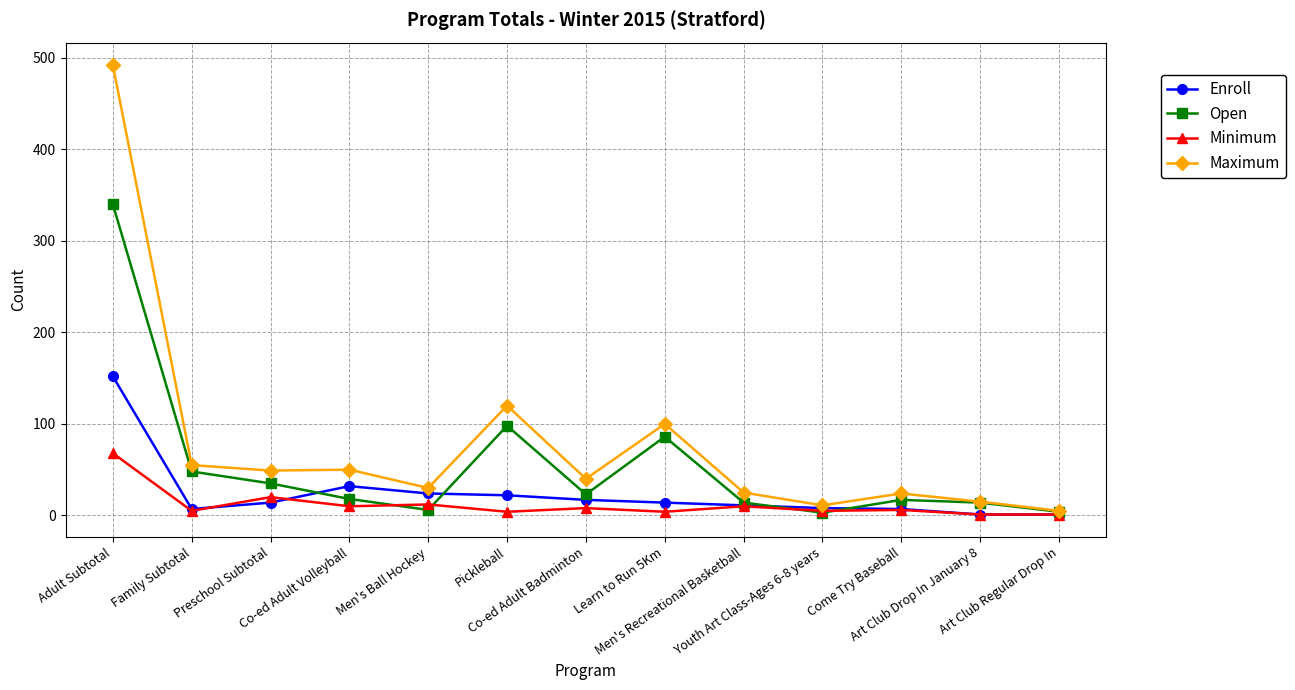

What position from the left is Art Club Regular Drop In?

13